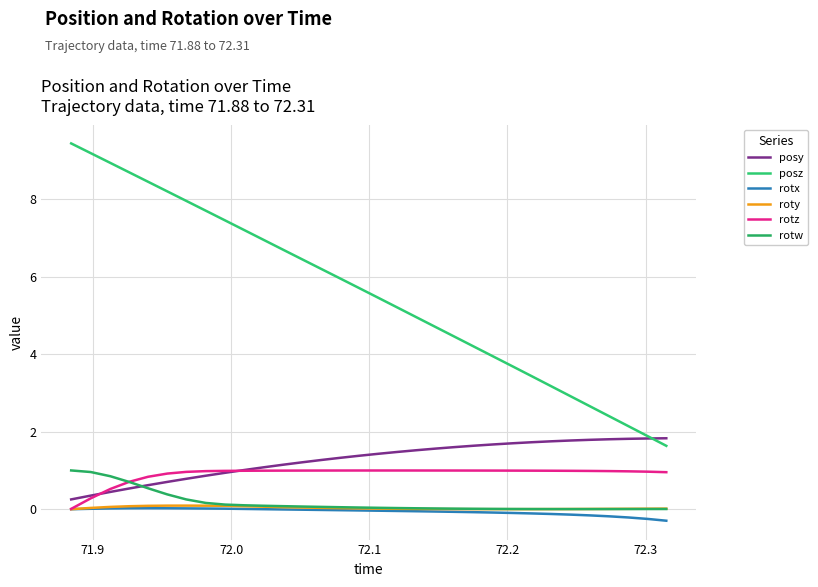

What are all the series names shown in the legend?

posy, posz, rotx, roty, rotz, rotw